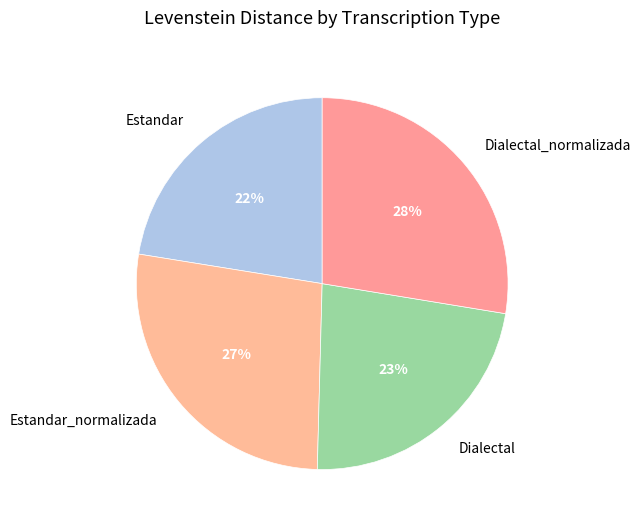

Is there a majority slice in this chart?

No